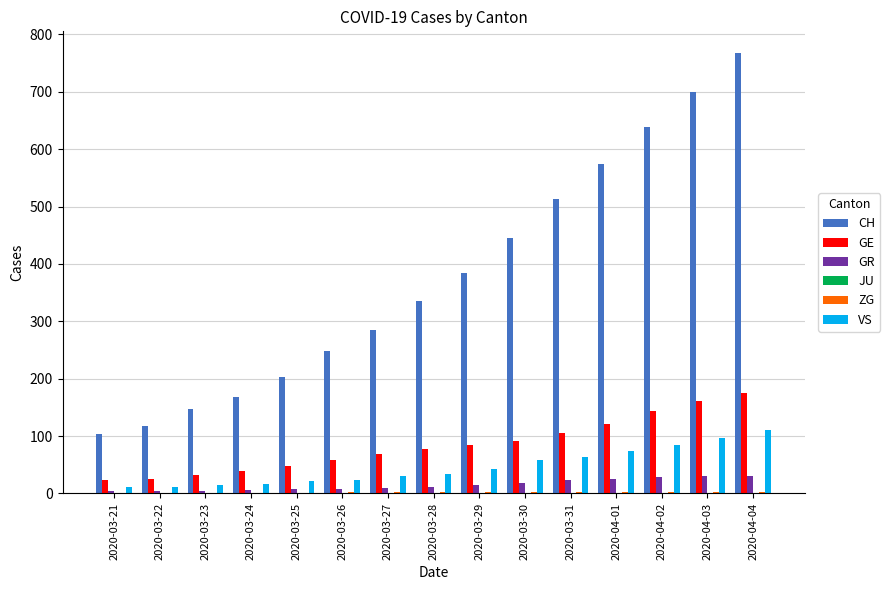

Which series changed the most between 2020-03-27 and 2020-03-30?

CH